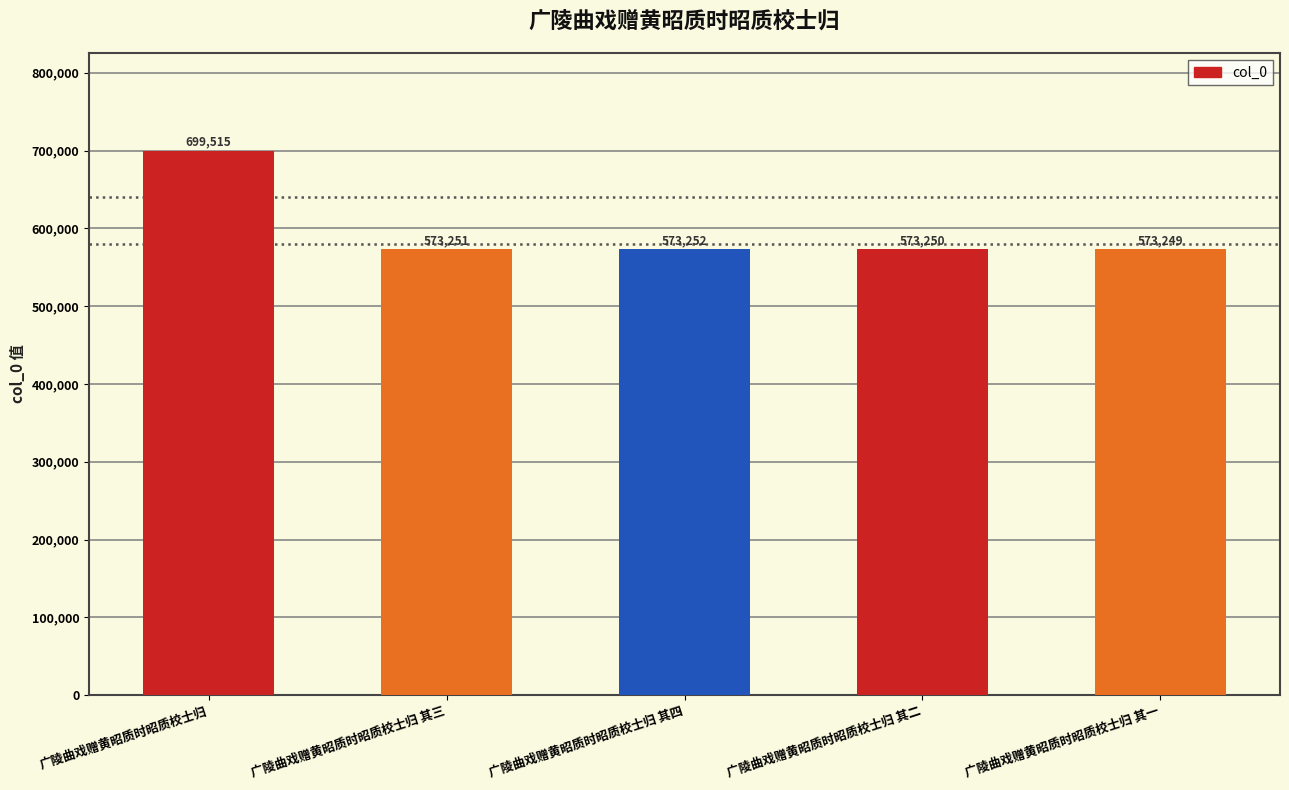

How many data points are less than 573251?

2